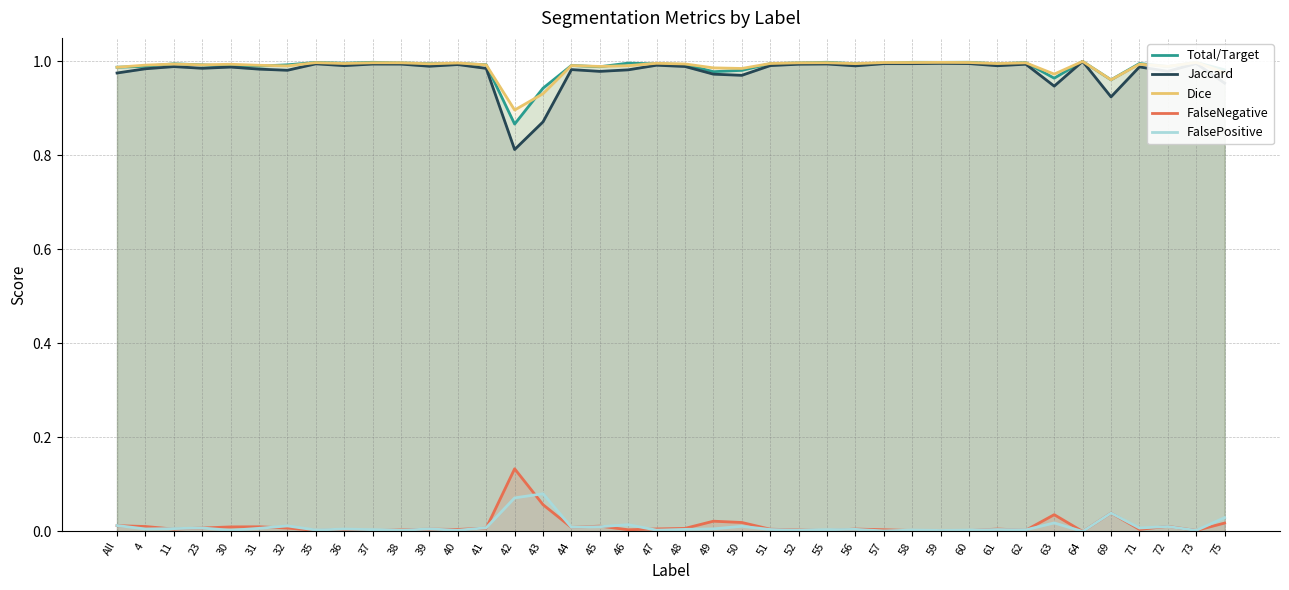

At how many categories does at least one series exceed 0?

40